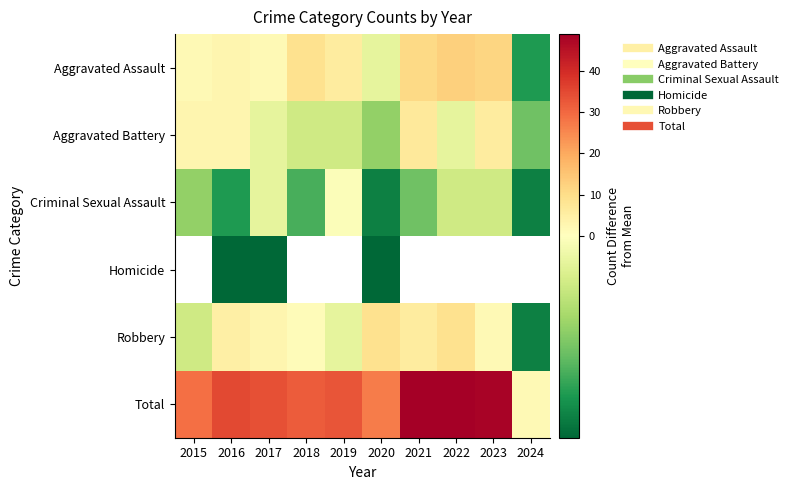

Which has a higher value, 2020 or 2017?

2017